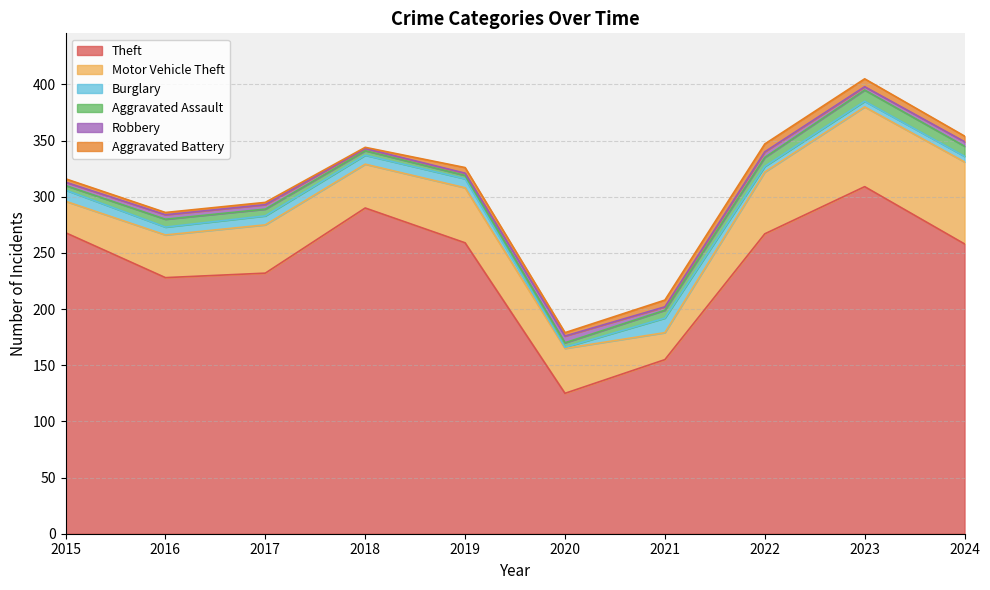

Reading left to right, what are all the values shown in this chart?

Theft: 2015=268	2016=228	2017=232	2018=290	2019=259	2020=125	2021=155	2022=267	2023=309	2024=258
Motor Vehicle Theft: 2015=28	2016=38	2017=43	2018=39	2019=49	2020=40	2021=24	2022=55	2023=71	2024=73
Burglary: 2015=10	2016=7	2017=8	2018=8	2019=8	2020=1	2021=13	2022=5	2023=5	2024=5
Aggravated Assault: 2015=4	2016=7	2017=6	2018=4	2019=3	2020=4	2021=7	2022=8	2023=10	2024=9
Robbery: 2015=3	2016=4	2017=4	2018=2	2019=2	2020=6	2021=3	2022=5	2023=3	2024=4
Aggravated Battery: 2015=3	2016=2	2017=2	2018=1	2019=5	2020=3	2021=6	2022=7	2023=7	2024=5